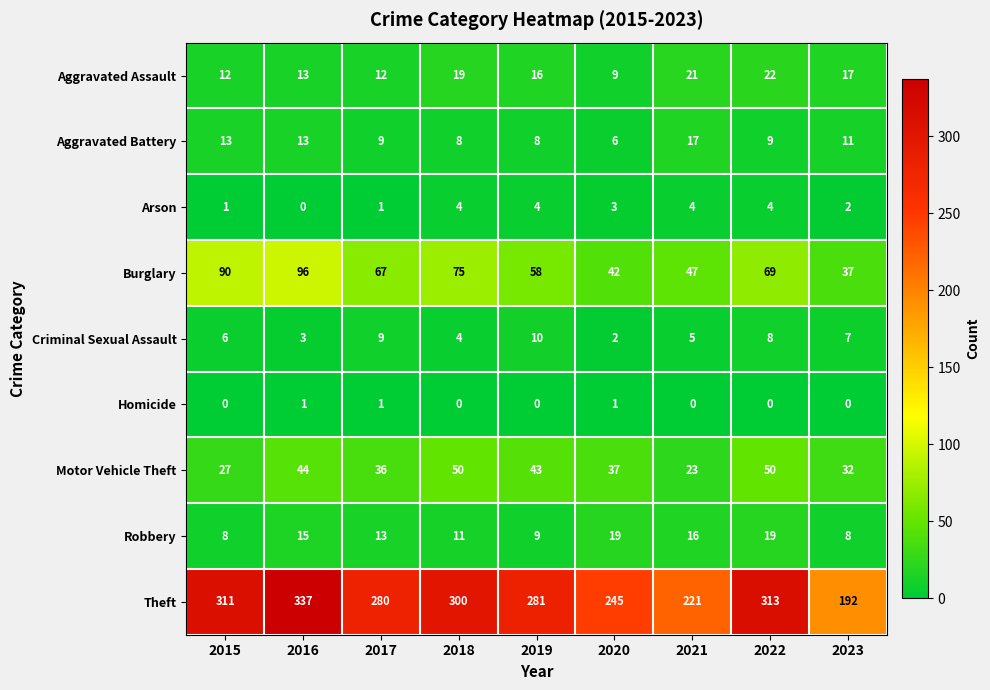

Which series changed the most between 2015 and 2019?

Burglary